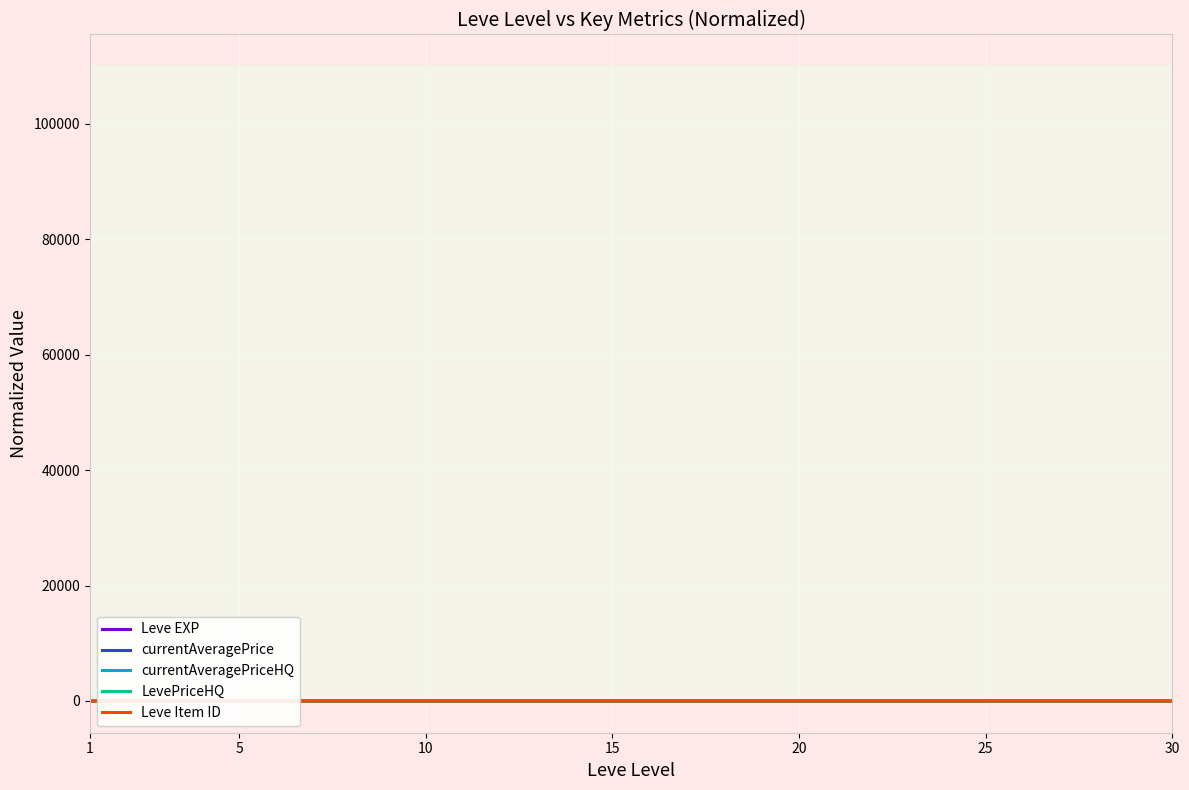

What is the value of the currentAveragePriceHQ point at the 7th from the left?

0.1